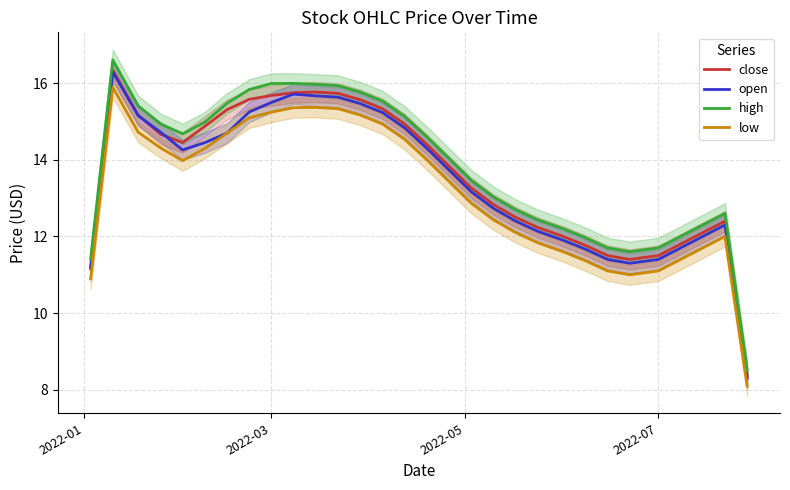

True or false: low and close intersect in this chart.

False